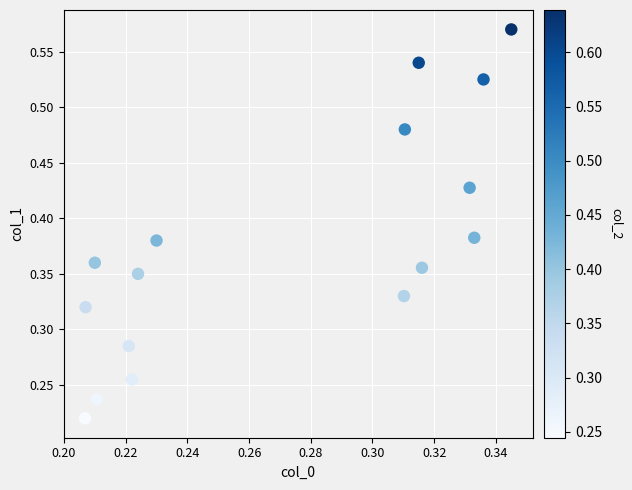

How many points are shown in the scatter plot?

16